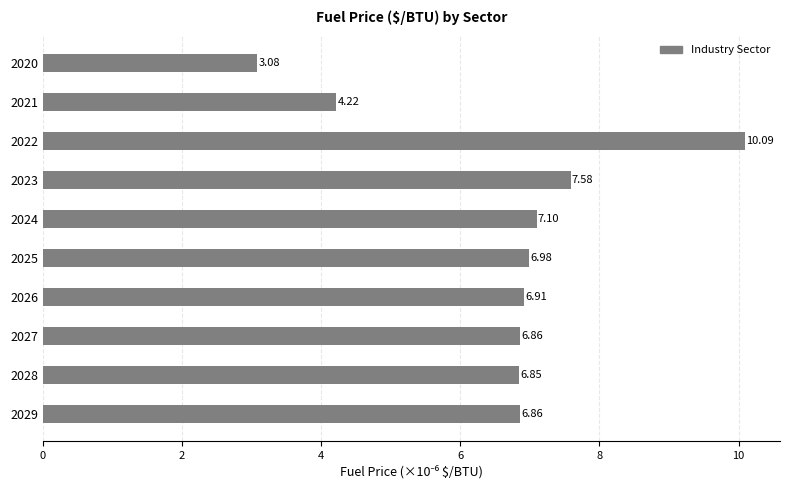

What is the difference between the second highest and minimum values?

4.5